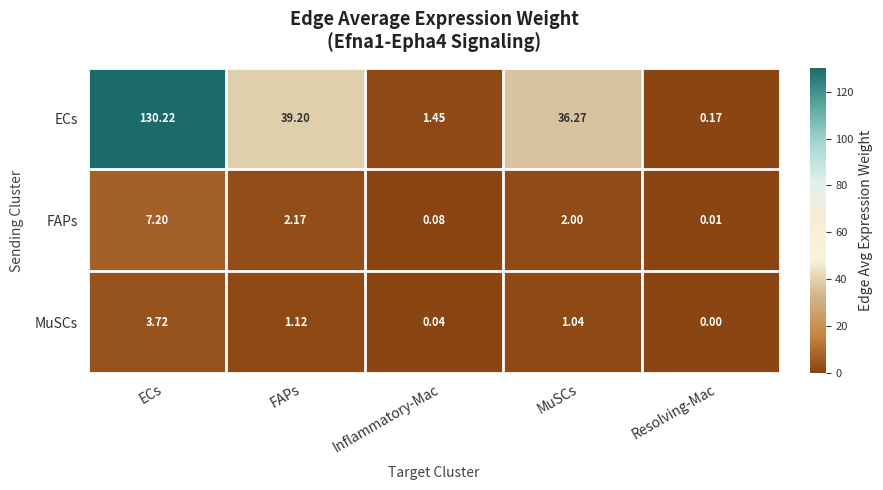

At which label is ECs closest to 65?

FAPs